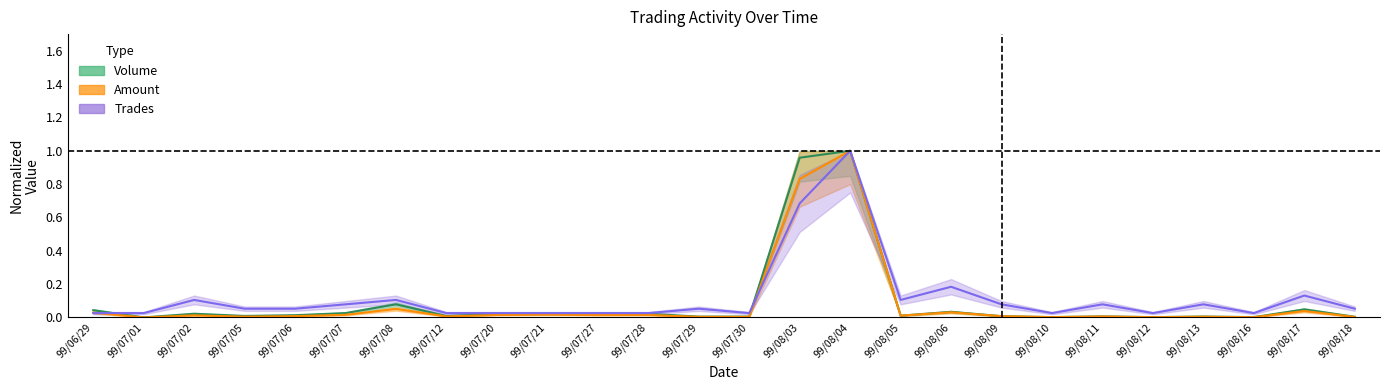

Between which two adjacent categories do Volume and Trades first intersect?

99/06/29 and 99/07/01